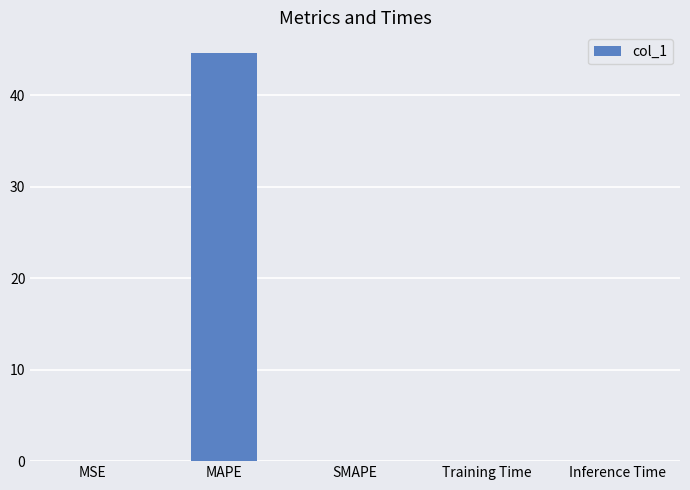

What is the sum of all values?

44.7